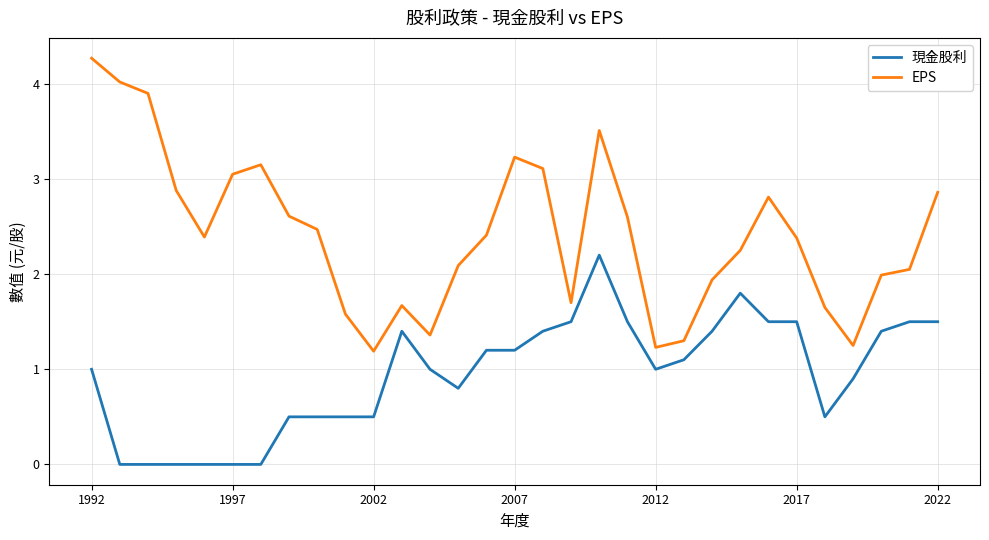

List the series in order of their peak value, lowest first.

現金股利, EPS